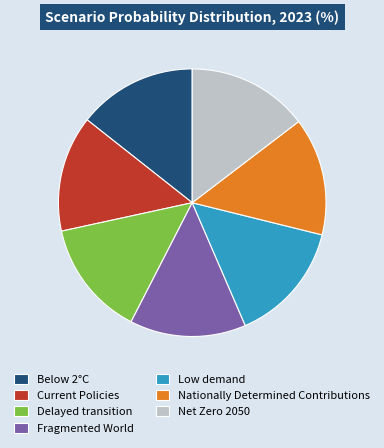

How many slices are in this pie chart?

7